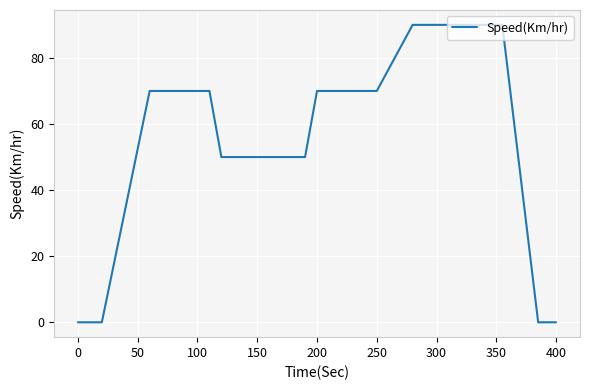

What is the difference between the maximum and minimum values?

90